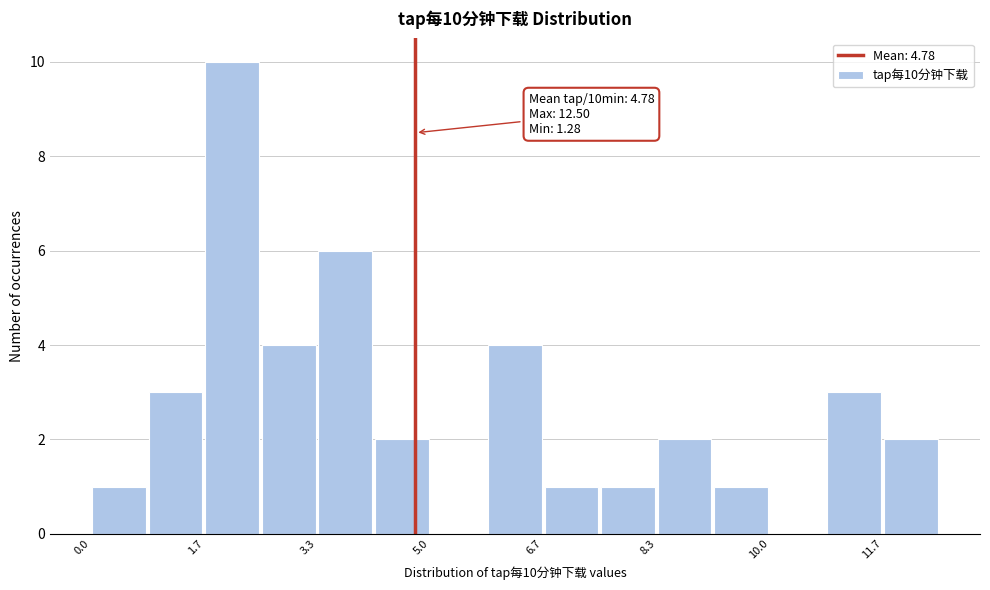

Which range on the x-axis has the tallest bar?

1.6 to 2.6